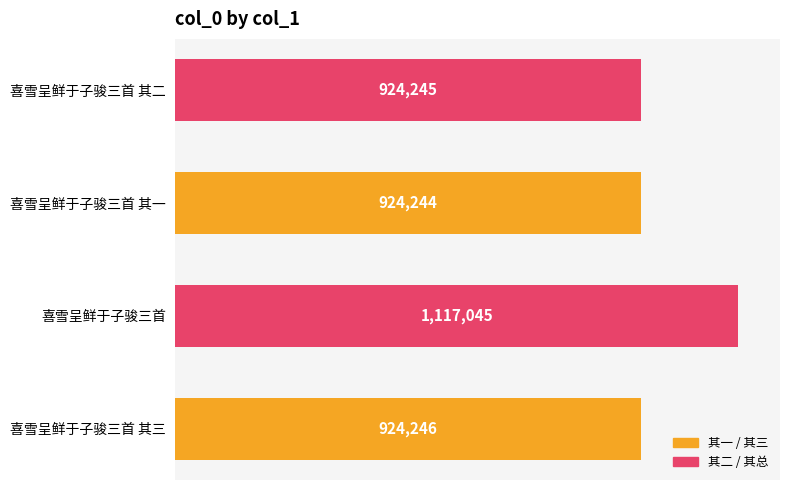

Are the bars grouped side by side (vs. stacked)?

No